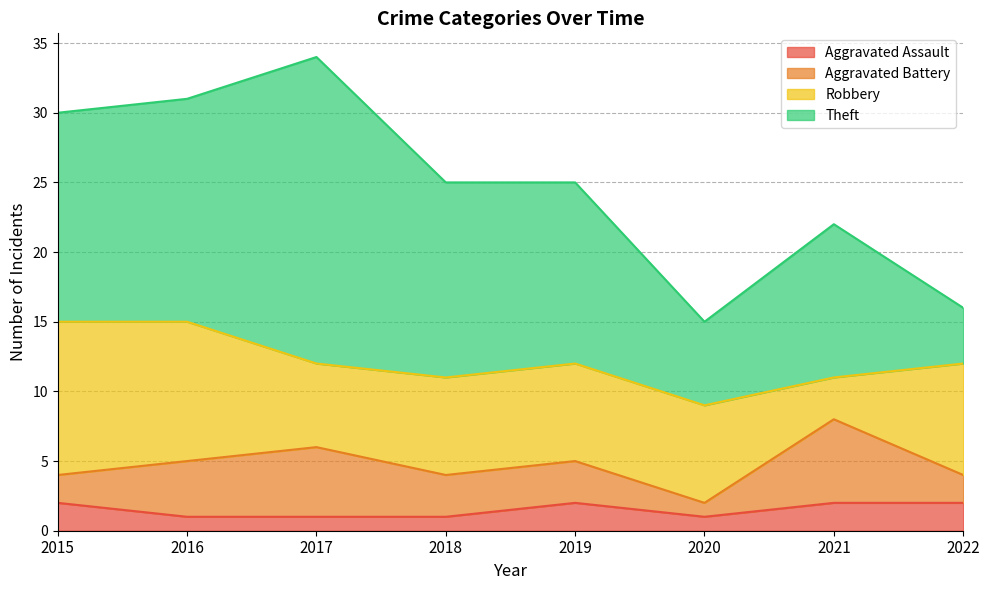

How many lines are shown in the chart?

4